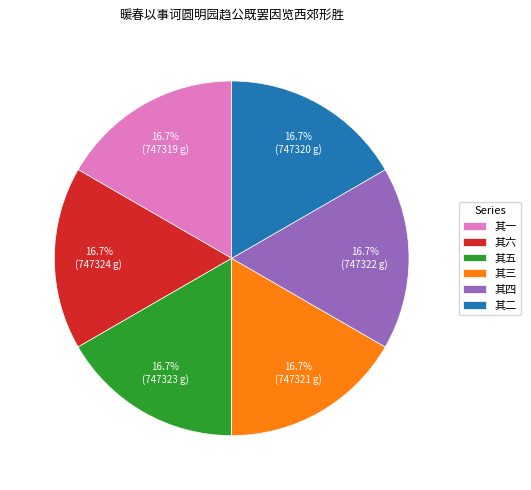

True or false: 其二 accounts for 10% of the total.

False